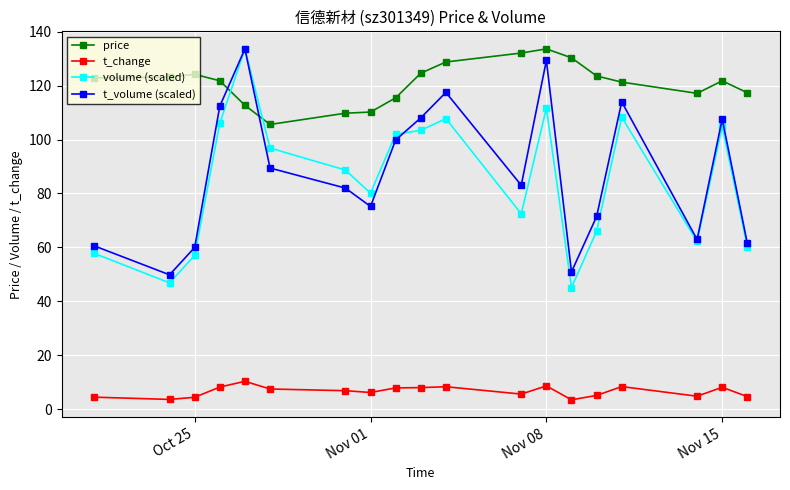

What is the minimum value shown in the chart?

3.5